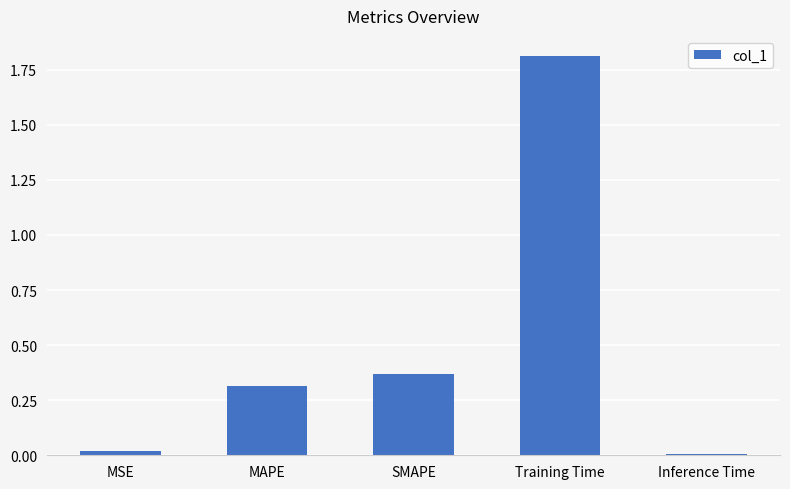

Which has a higher value, MAPE or SMAPE?

SMAPE